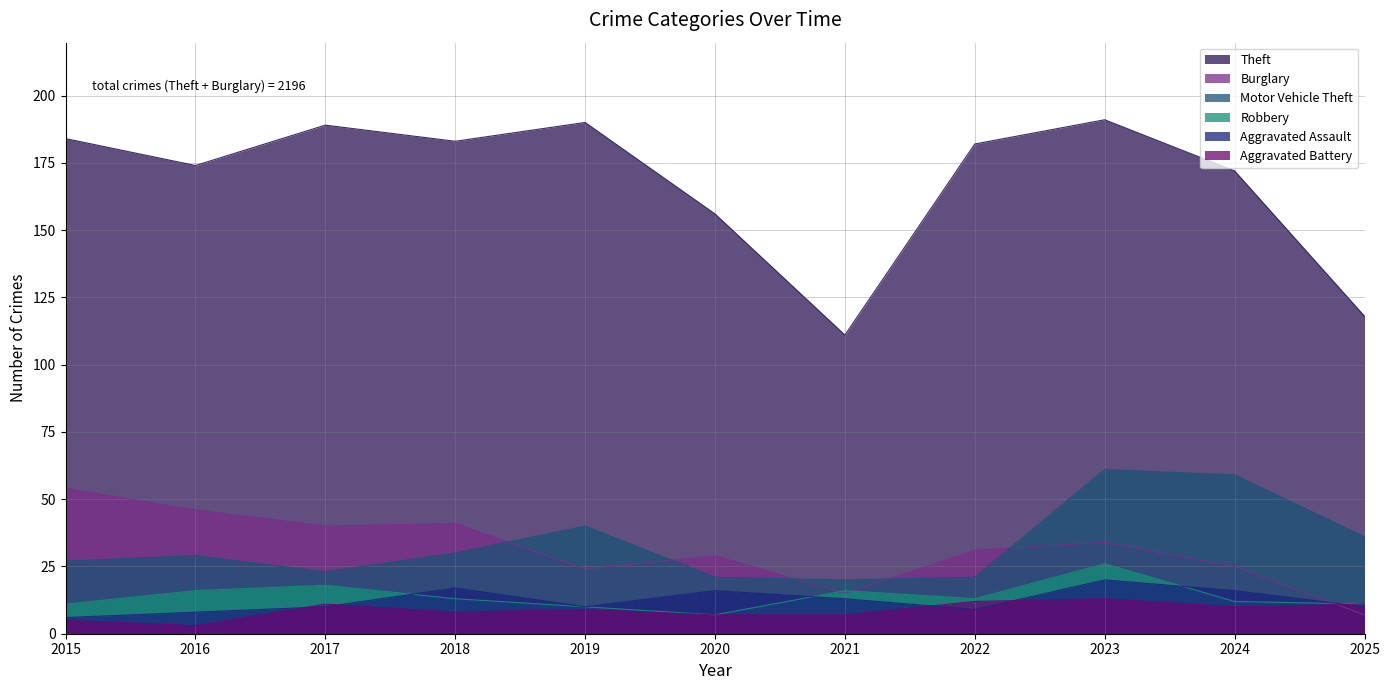

Does the chart have visible grid lines?

Yes